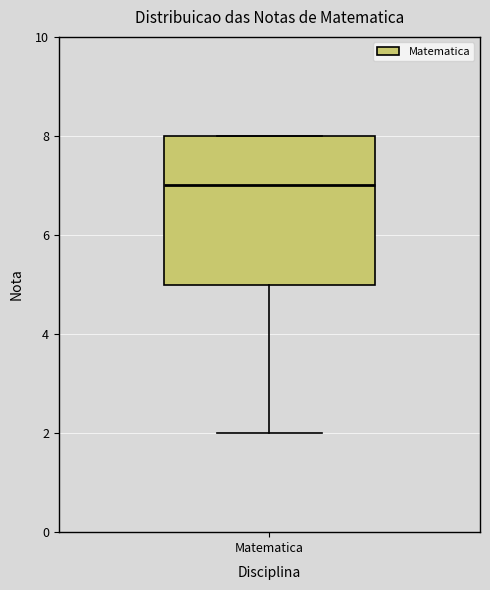

Read this box plot against the y-axis: the position of the median line, the range covered by the box, and the ends of both whiskers. The values are not printed on the chart, so give them approximately, as read against the axis.

median 7, box 5 to 8, whiskers 2 to 8